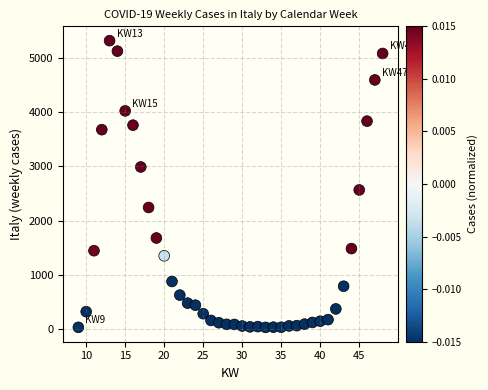

What Y value in the scatter plot is closest to 2677?

2568